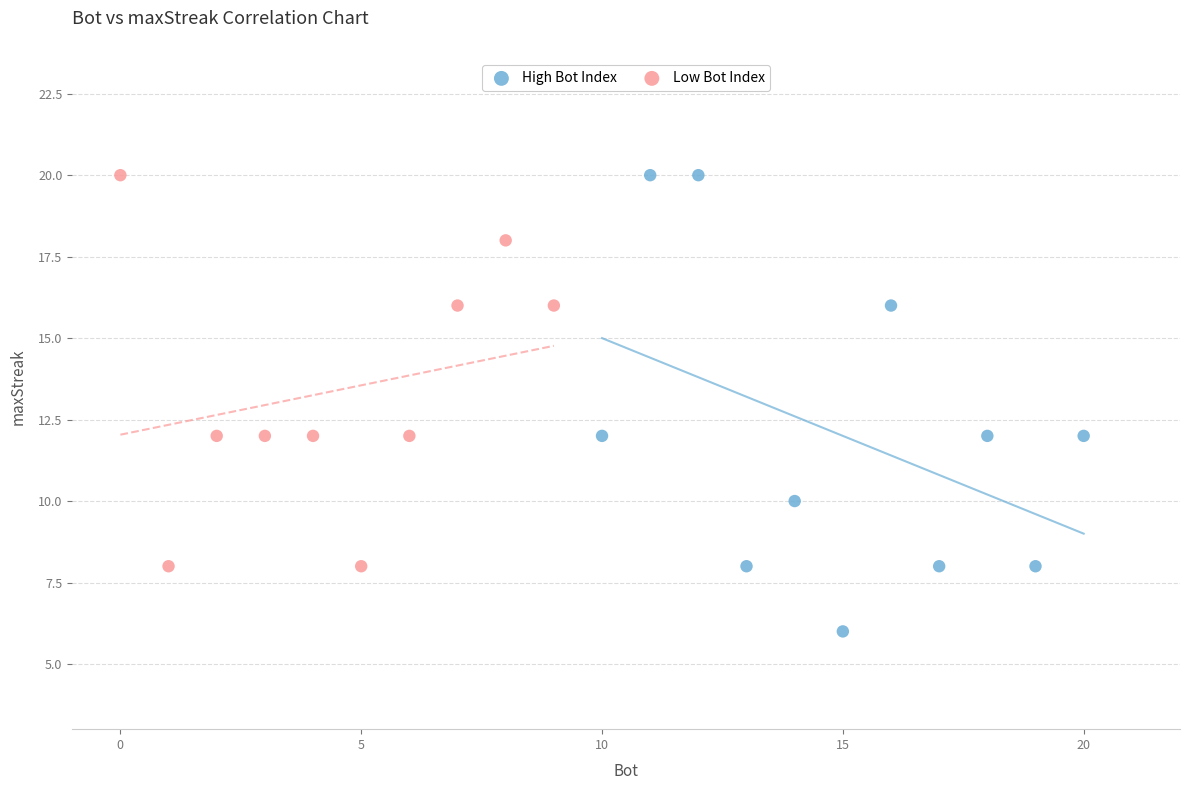

Which series has the largest Y range (max minus min)?

High Bot Index